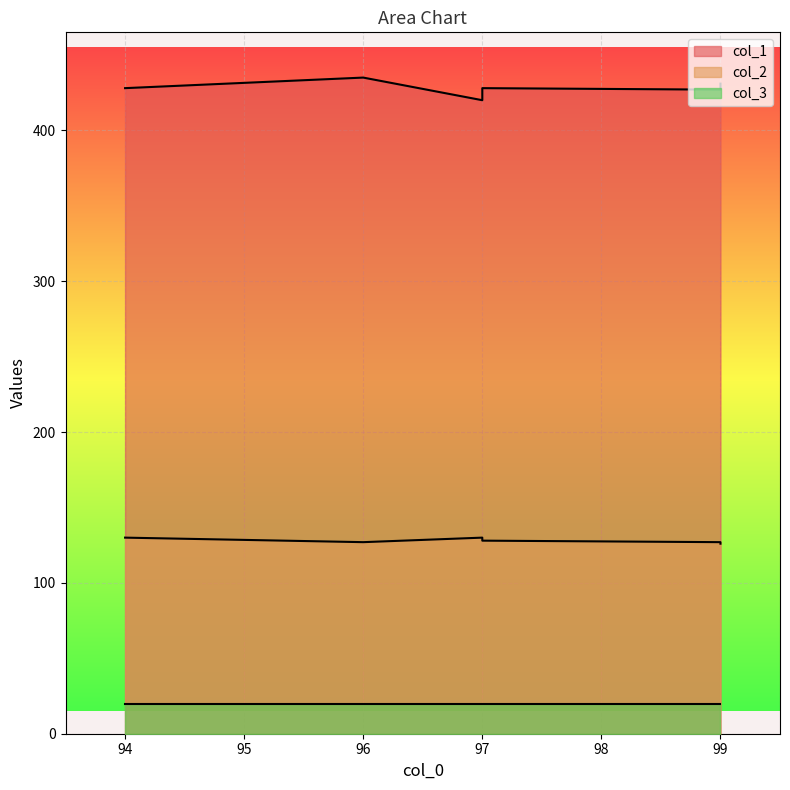

How many data points in col_2 are less than 128?

3